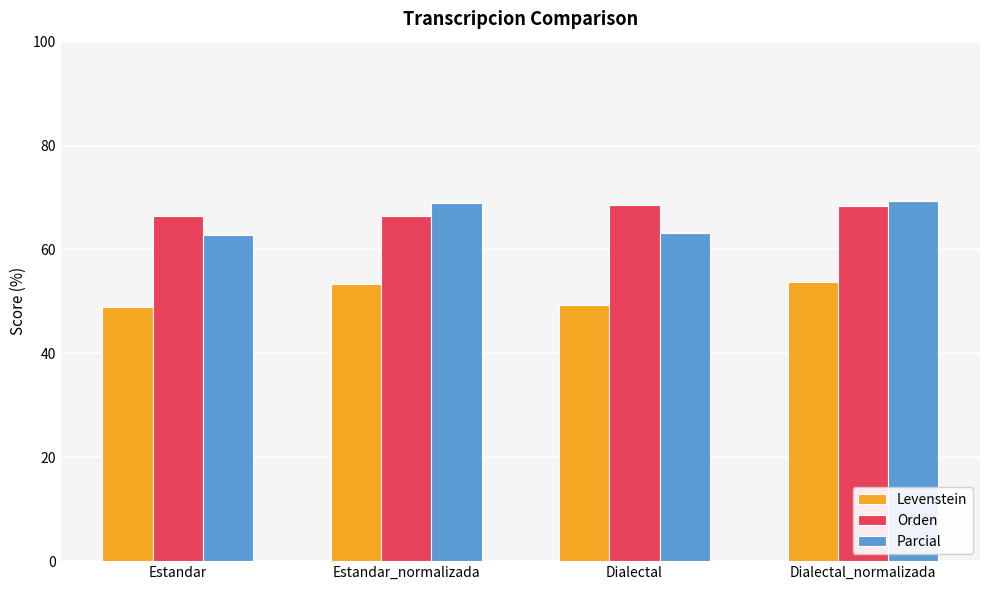

At how many categories does at least one series exceed 62?

4